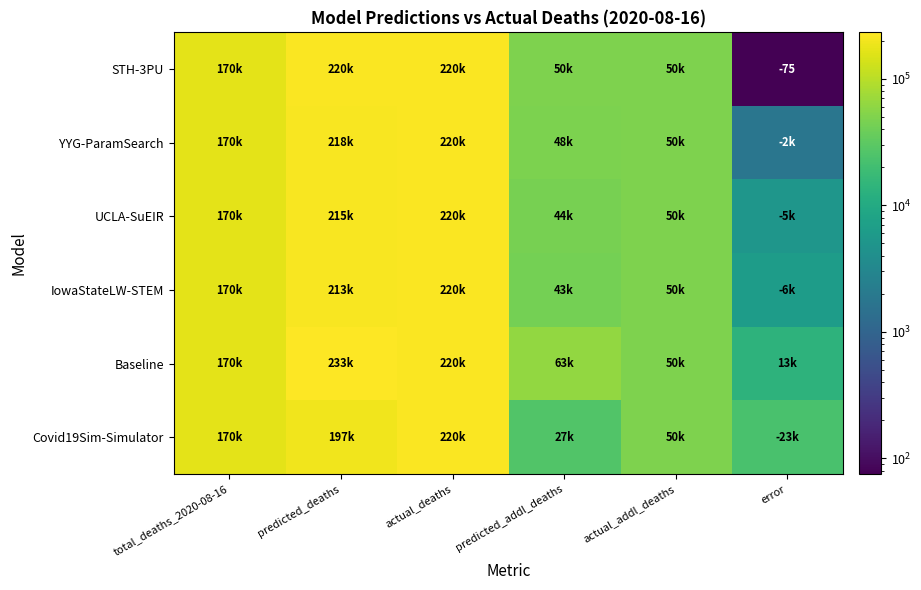

What is the difference between the UCLA-SuEIR values at total_deaths_2020-08-16 and actual_deaths?

49629.0